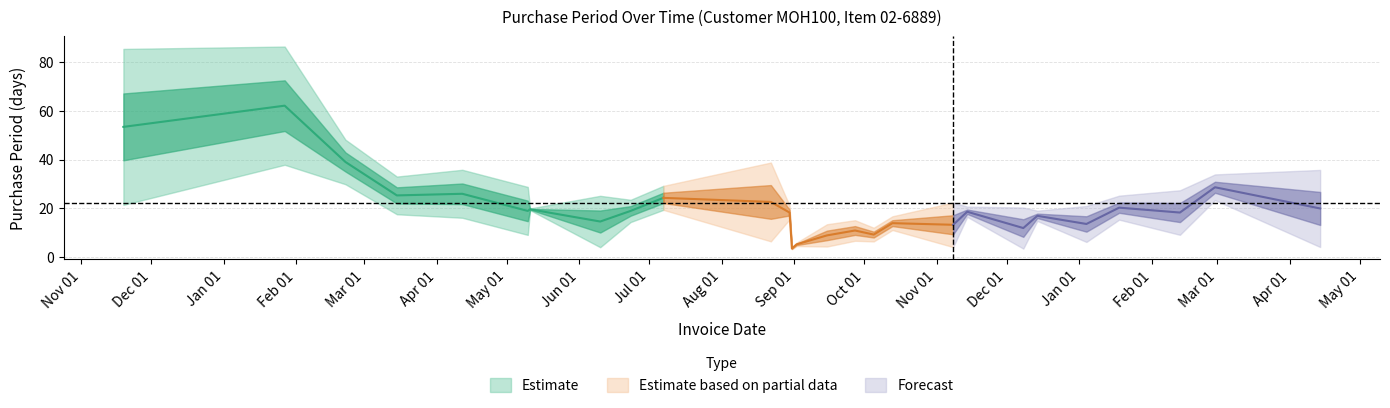

The value at 2017-02-28 is 10. True or false?

False